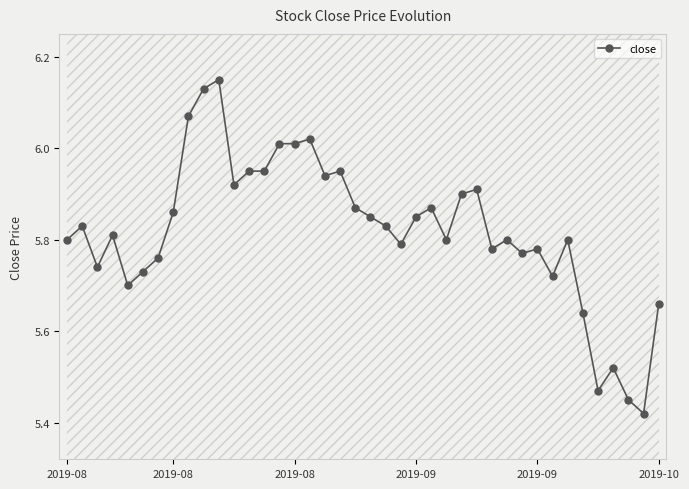

Between 33 and 18, which is larger?

18